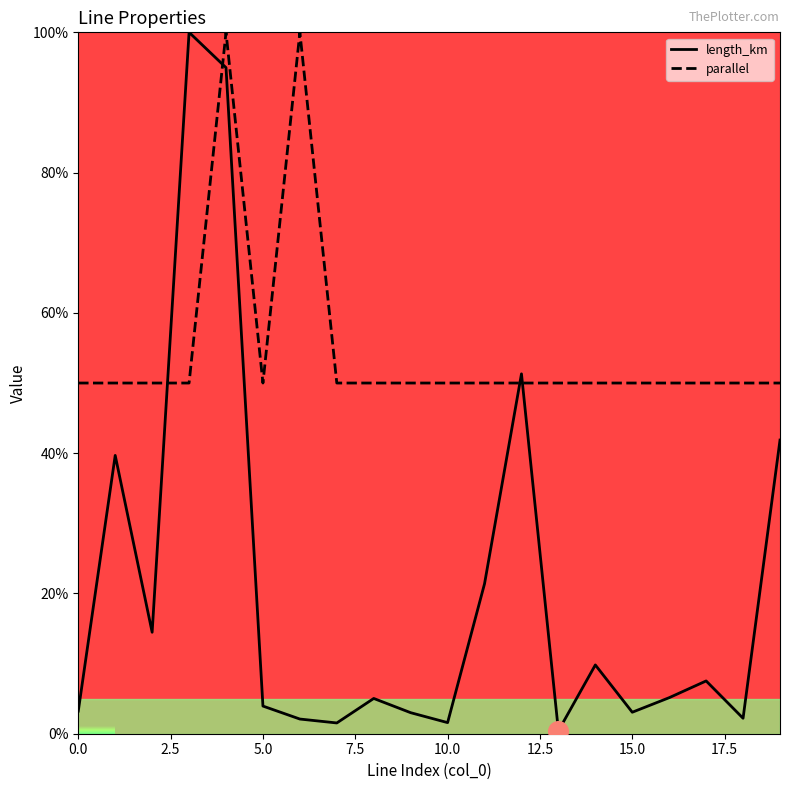

At how many categories does at least one series exceed 60?

3